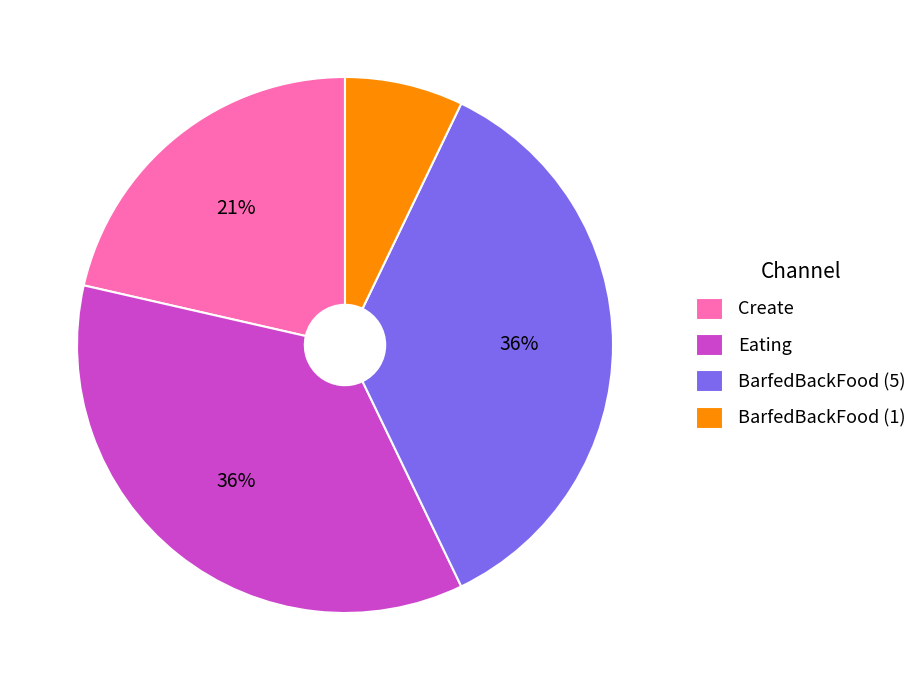

Approximately how many times larger is the value at Create compared to Eating?

0.6